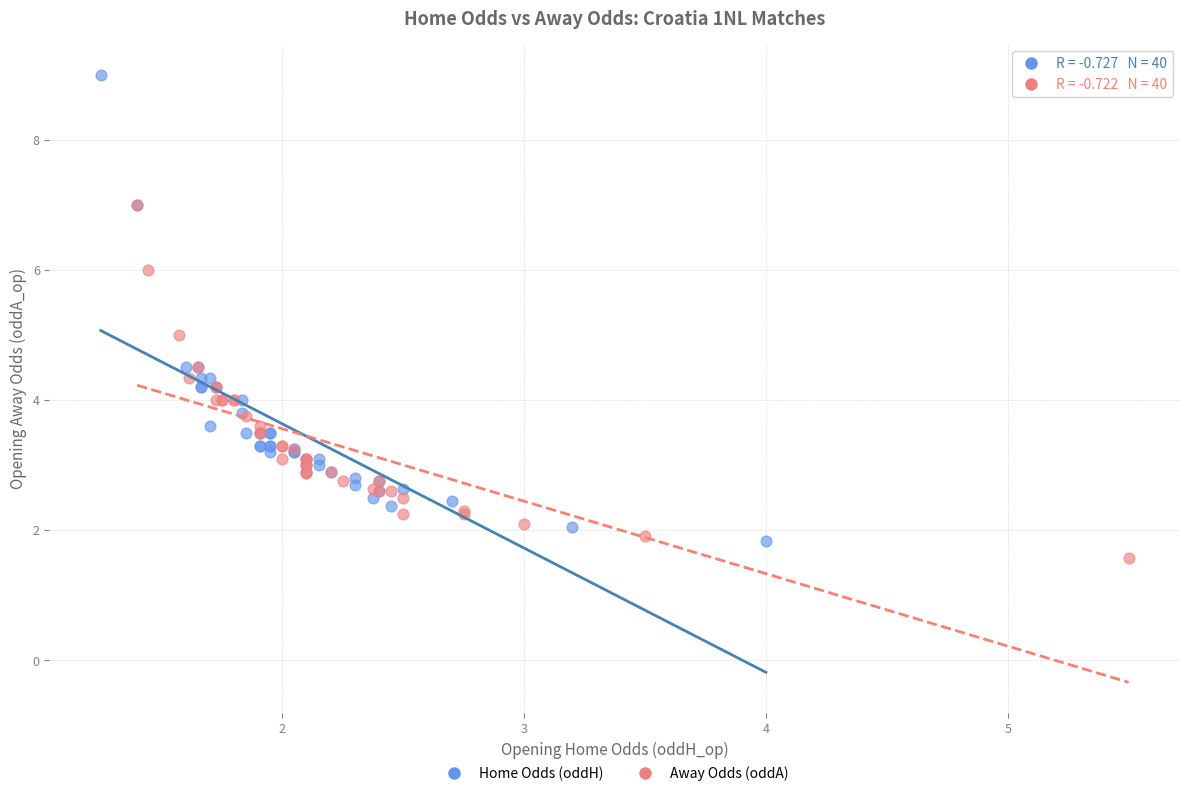

Which series has the widest spread of Y values?

Home Odds (oddH)